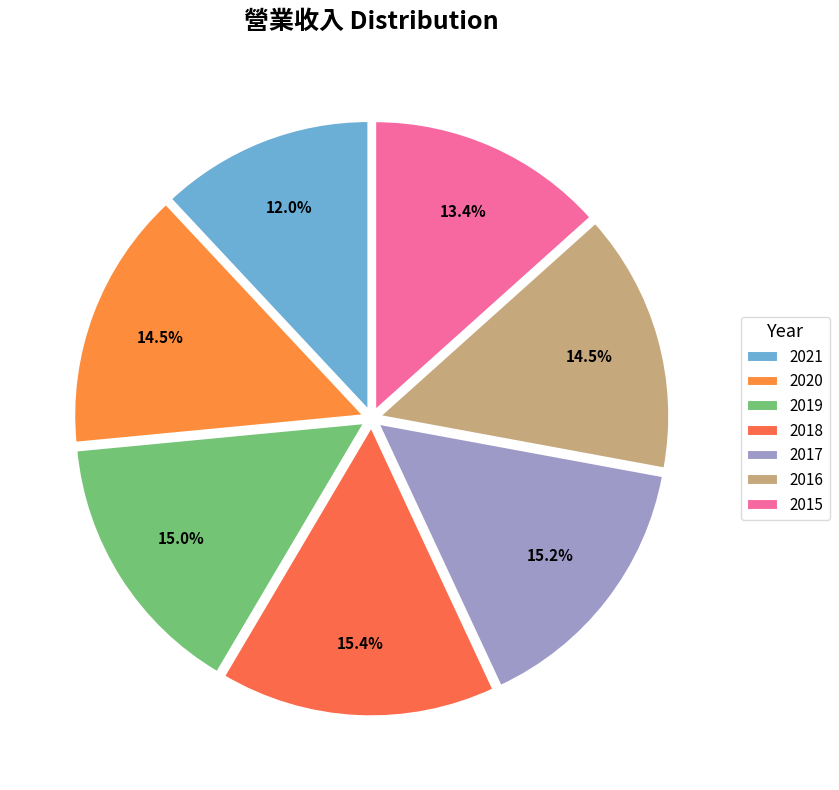

Is 2019 the majority of the pie?

No